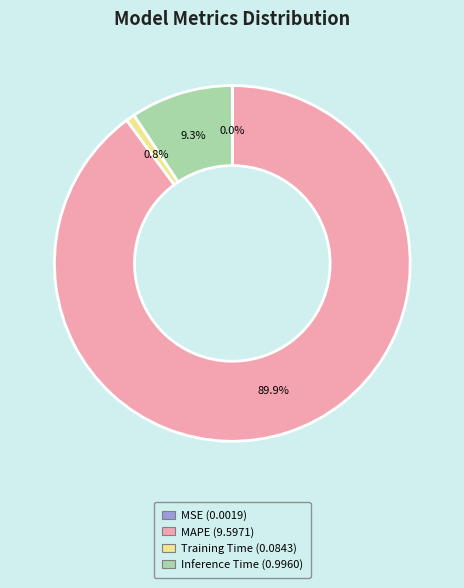

Which slice represents more than half of the pie?

MAPE